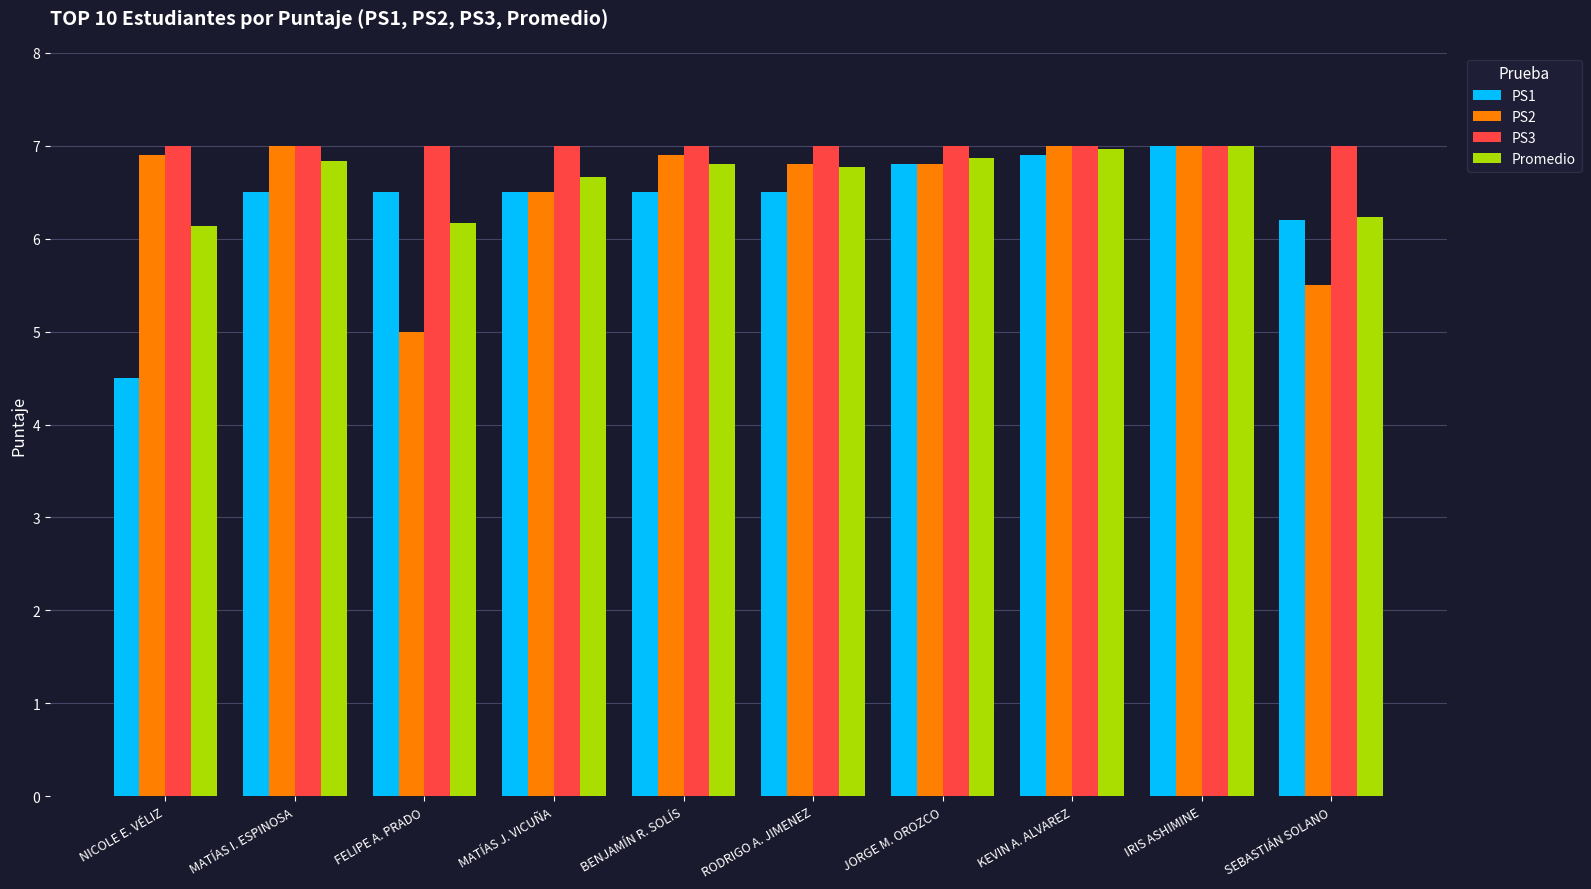

At which label does PS1 first exceed 6?

MATÍAS I. ESPINOSA